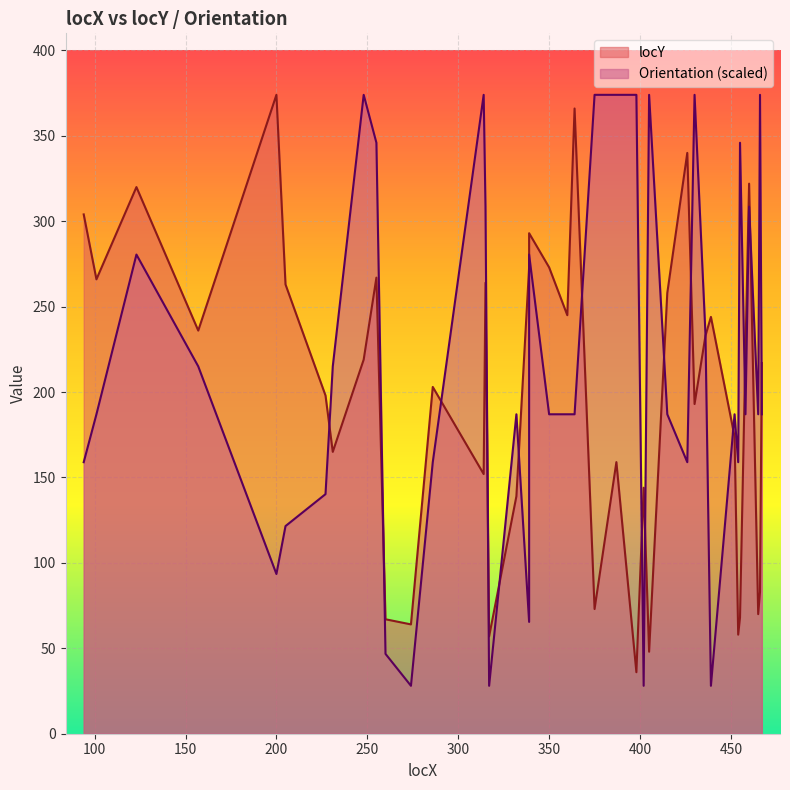

How many times do locY and Orientation cross each other?

16